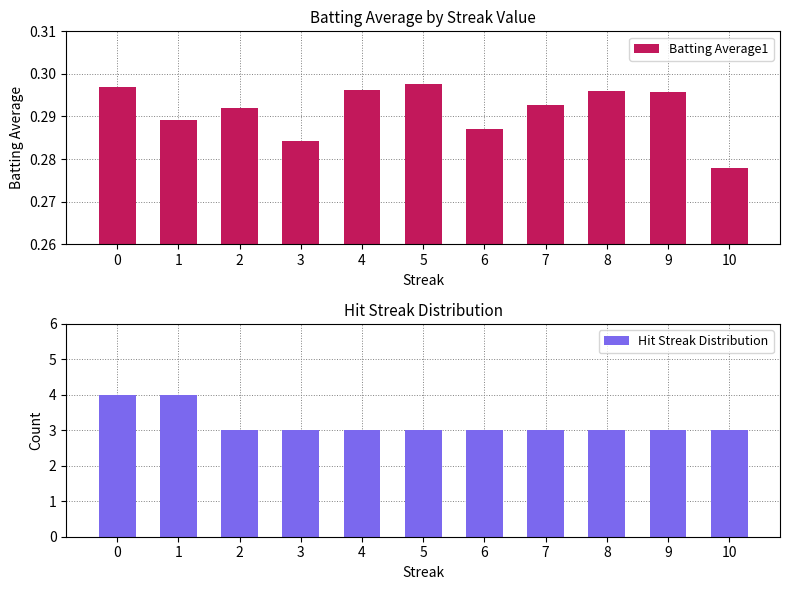

True or false: Batting Average1 has a value of 0.1 at 3.

False